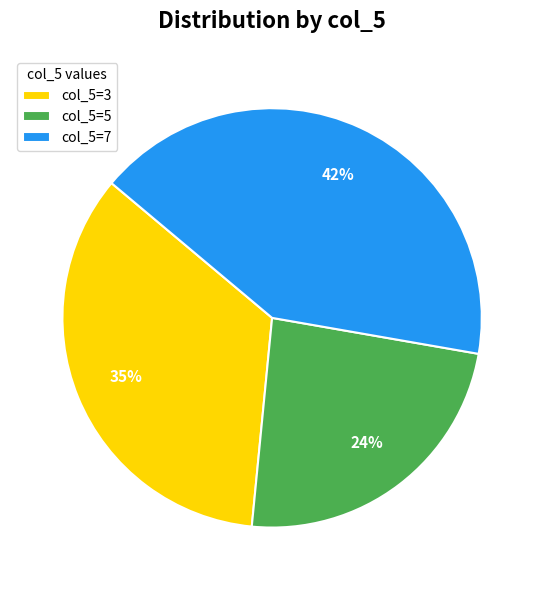

Is the sum of col_5=5 and col_5=7 greater than half?

Yes